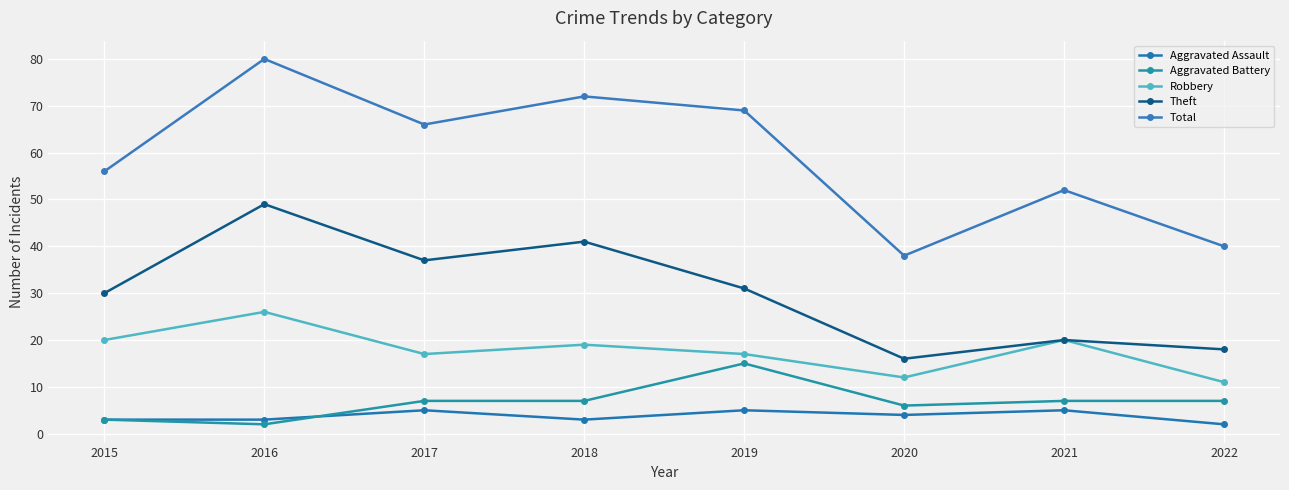

Is the value of Robbery at 2020 greater than the value of Aggravated Battery at 2016?

Yes